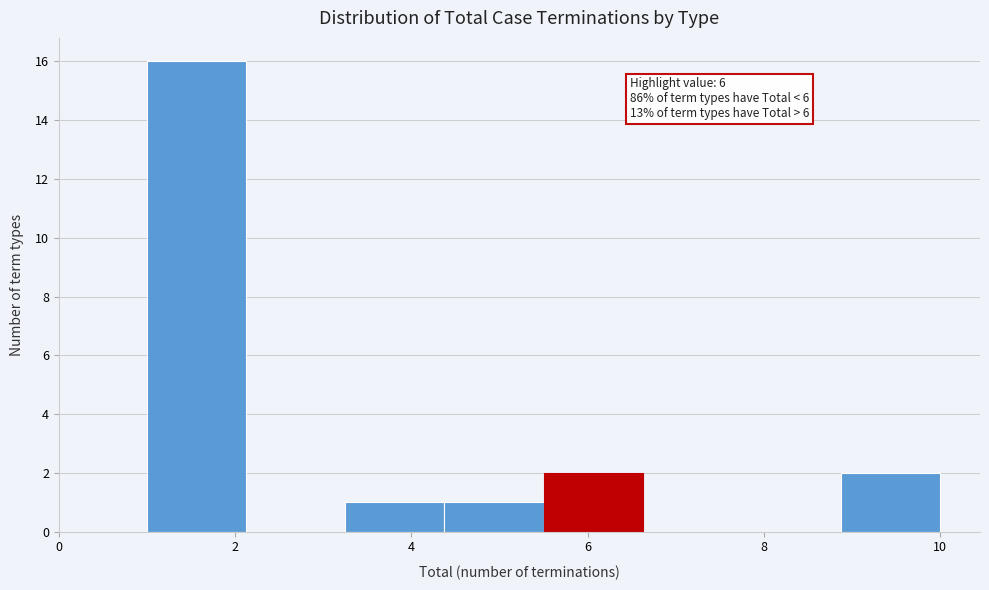

Which range on the x-axis has the tallest bar?

1.0 to 2.2